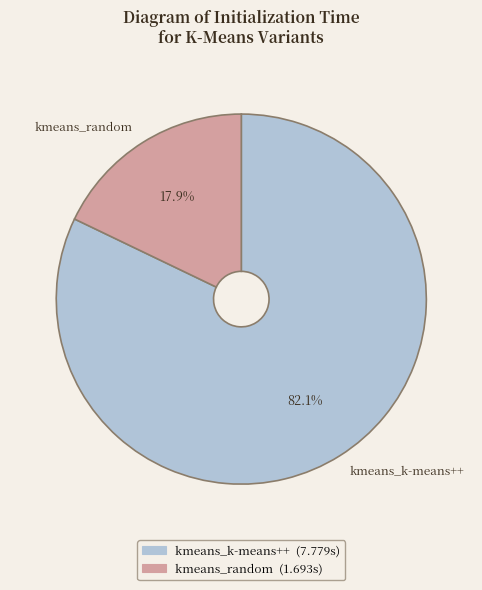

To the nearest percent, what percentage of the pie is kmeans_random?

18%